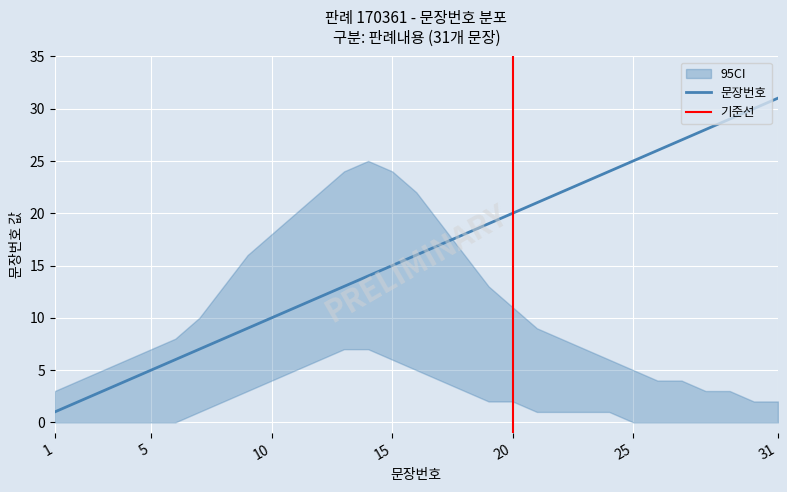

What value does the data have at 15, to the nearest 10?

20